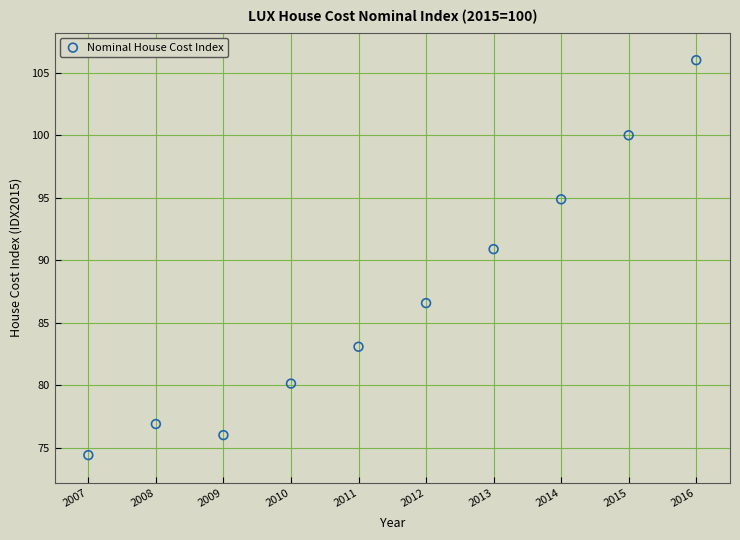

What is the average X value?

2011.5